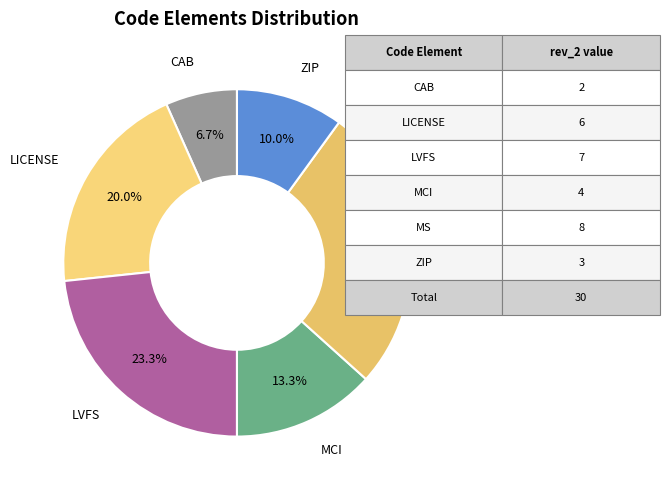

What portion of the pie excludes MS?

73.3%